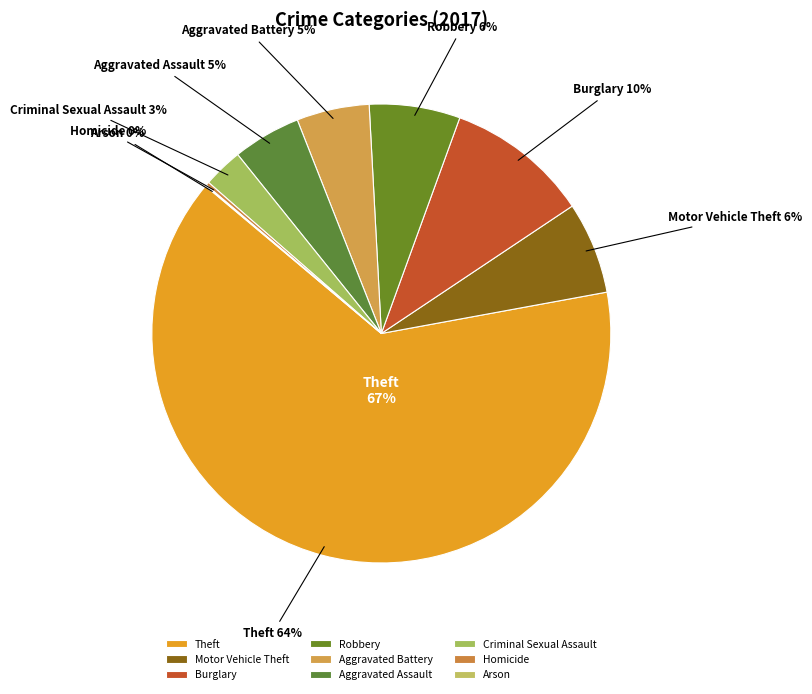

Which category has the biggest portion of the pie?

Theft